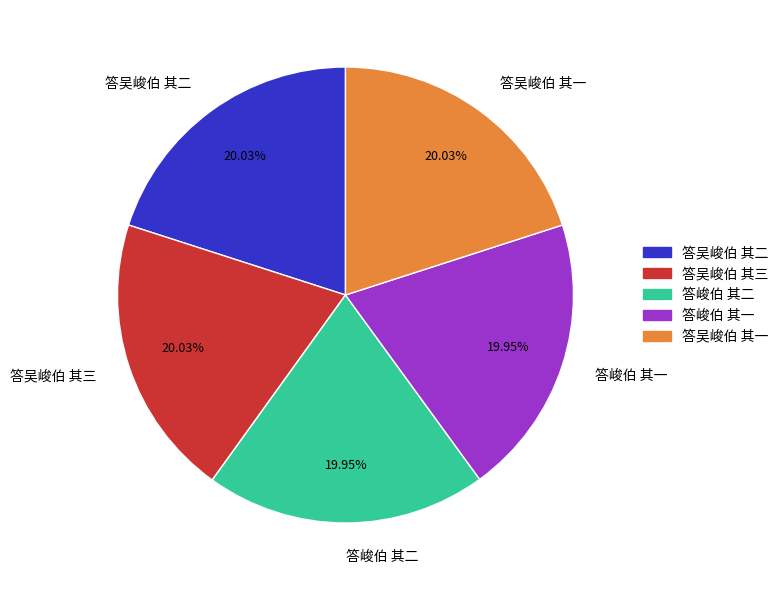

Is there a majority slice in this chart?

No